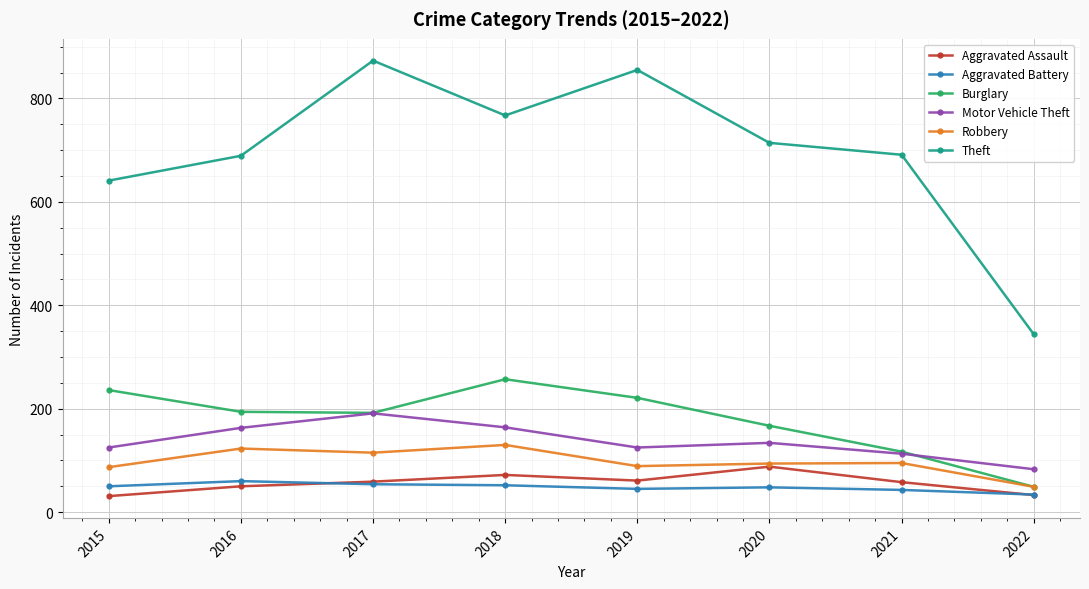

True or false: Aggravated Battery and Burglary cross at least once.

False